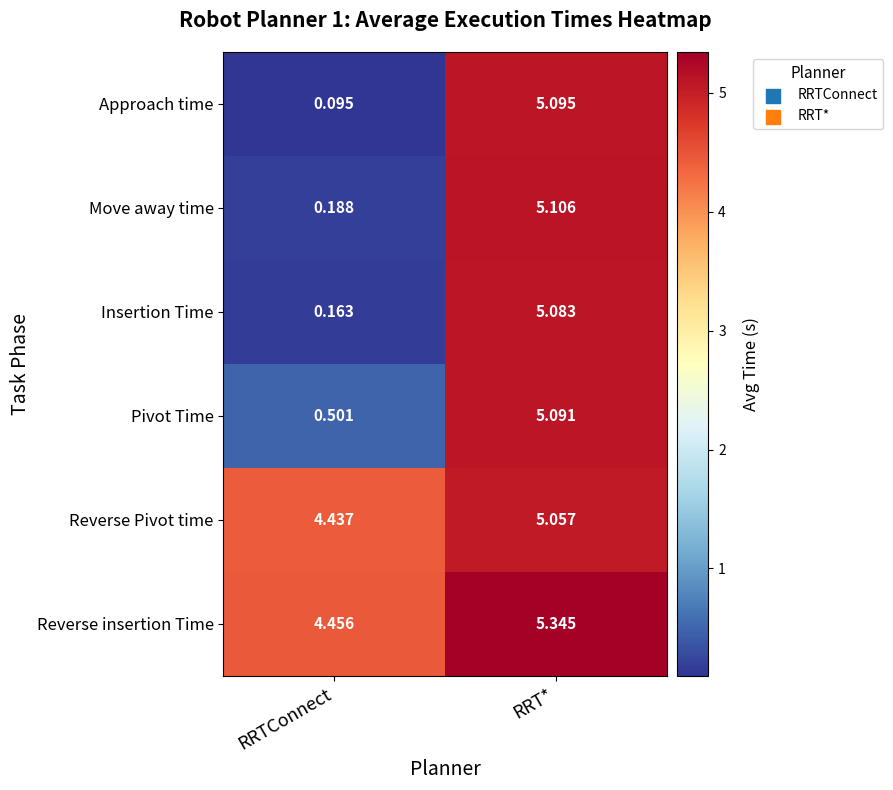

At which category is the sum across all series the highest?

RRT*